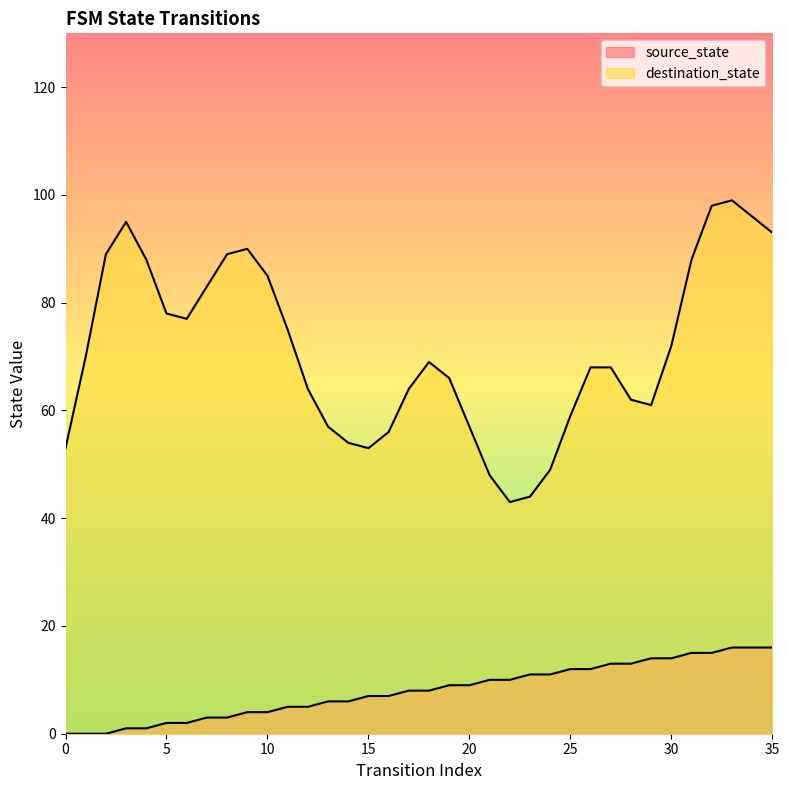

The value at 24 is 11. True or false?

True